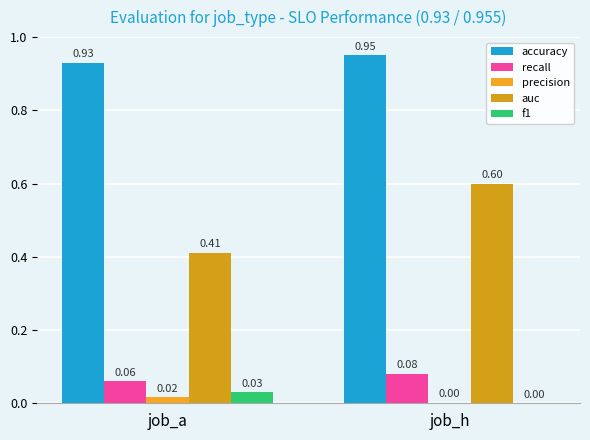

The value of auc at job_a is 0.7. True or false?

False